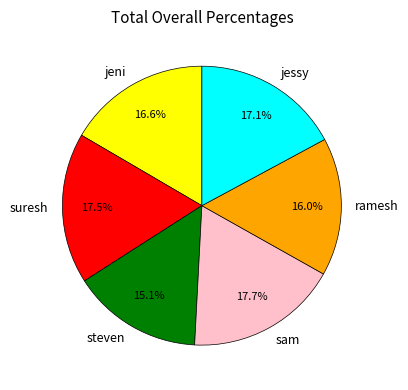

Is ramesh the majority of the pie?

No